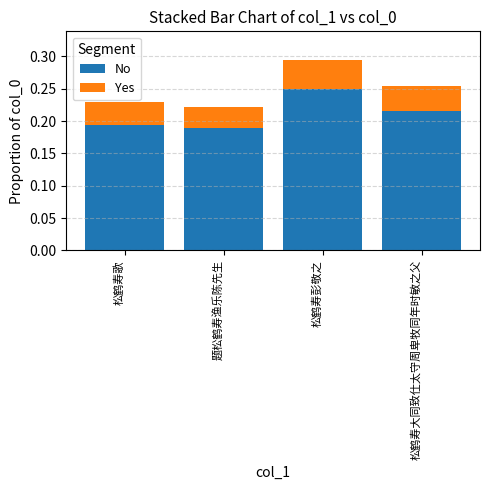

What is the sum of the No values at 松鹤寿歌 and 松鹤寿彭敬之?

0.4